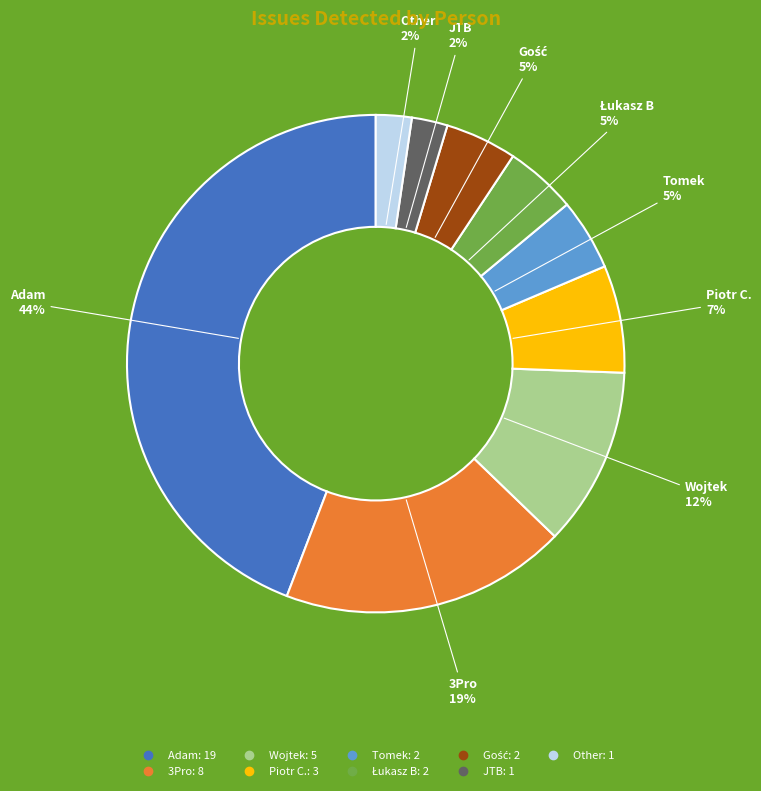

Is there any slice that represents more than half of the pie?

No